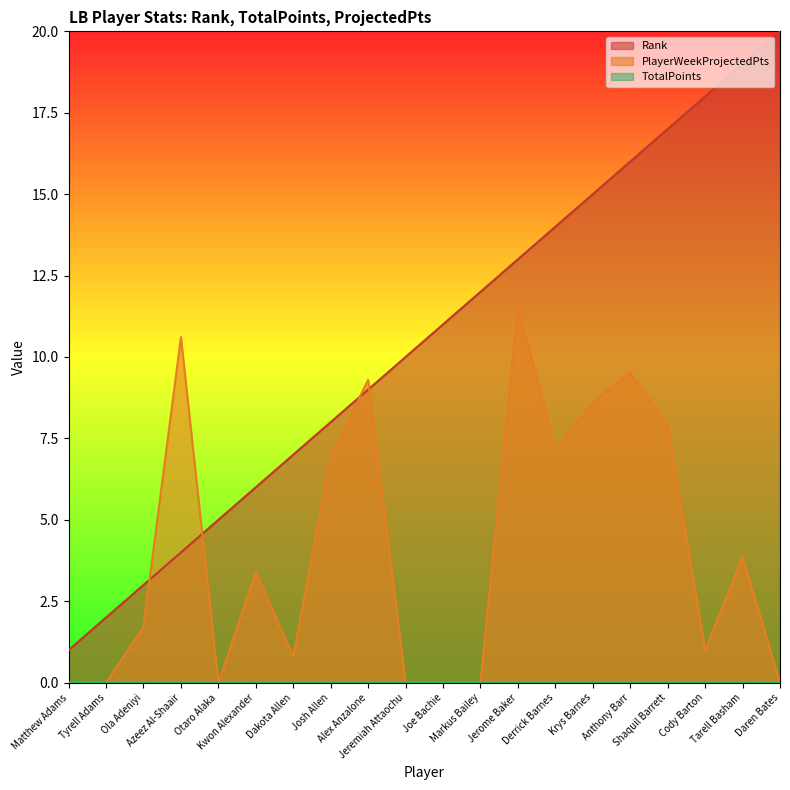

How many interior local valleys does the PlayerWeekProjectedPts series have?

4